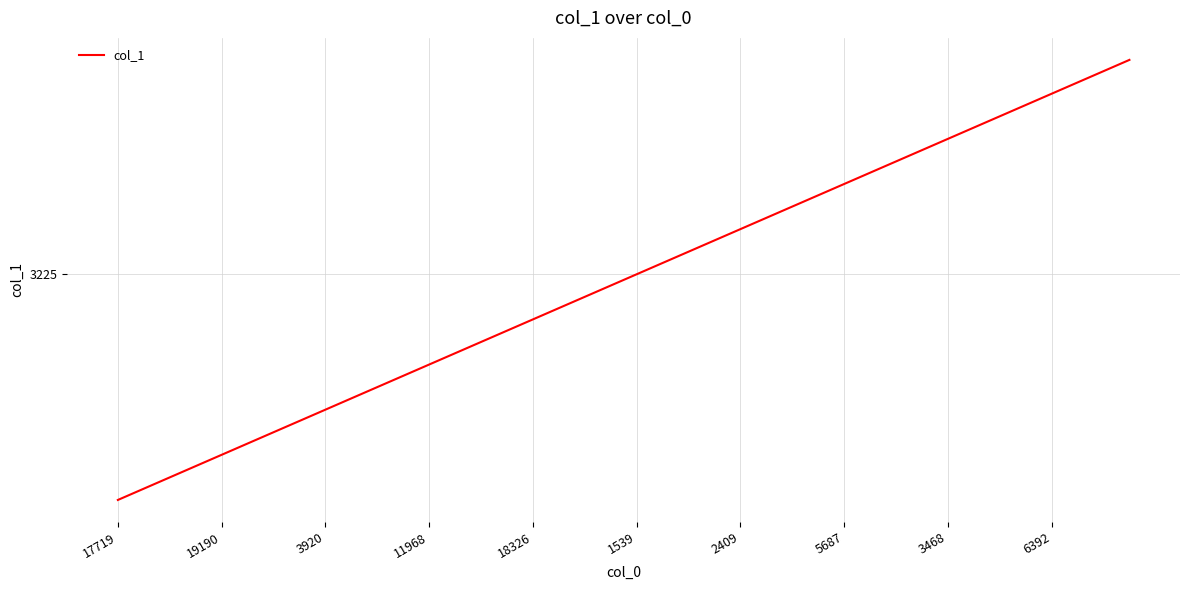

Does the chart have visible grid lines?

Yes